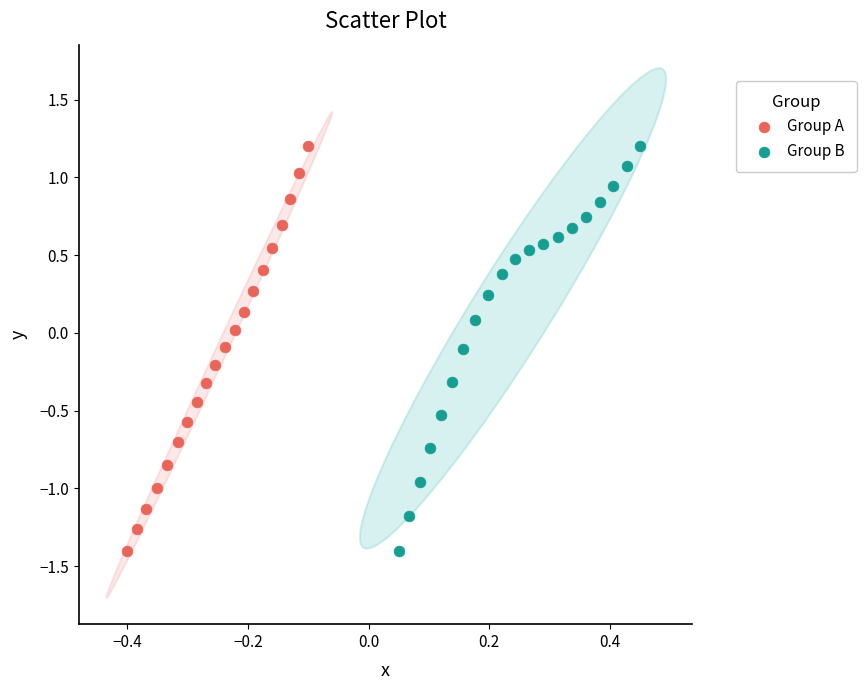

What are all the series names shown in the legend?

Group A, Group B